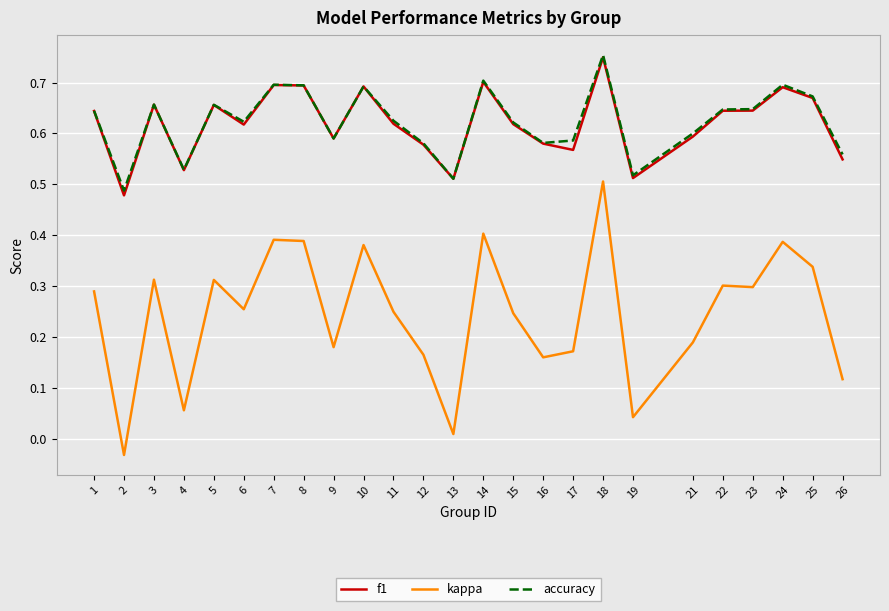

How many lines are shown in the chart?

3